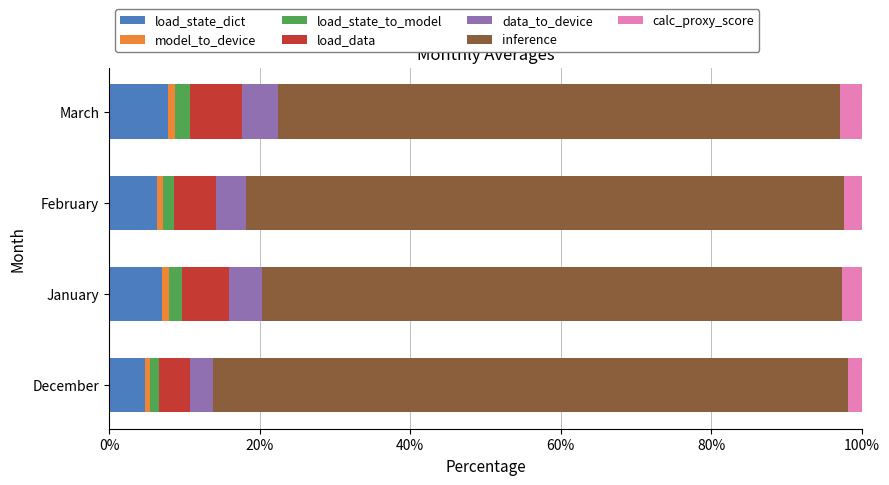

What is the lowest value of the load_state_dict series?

4.8